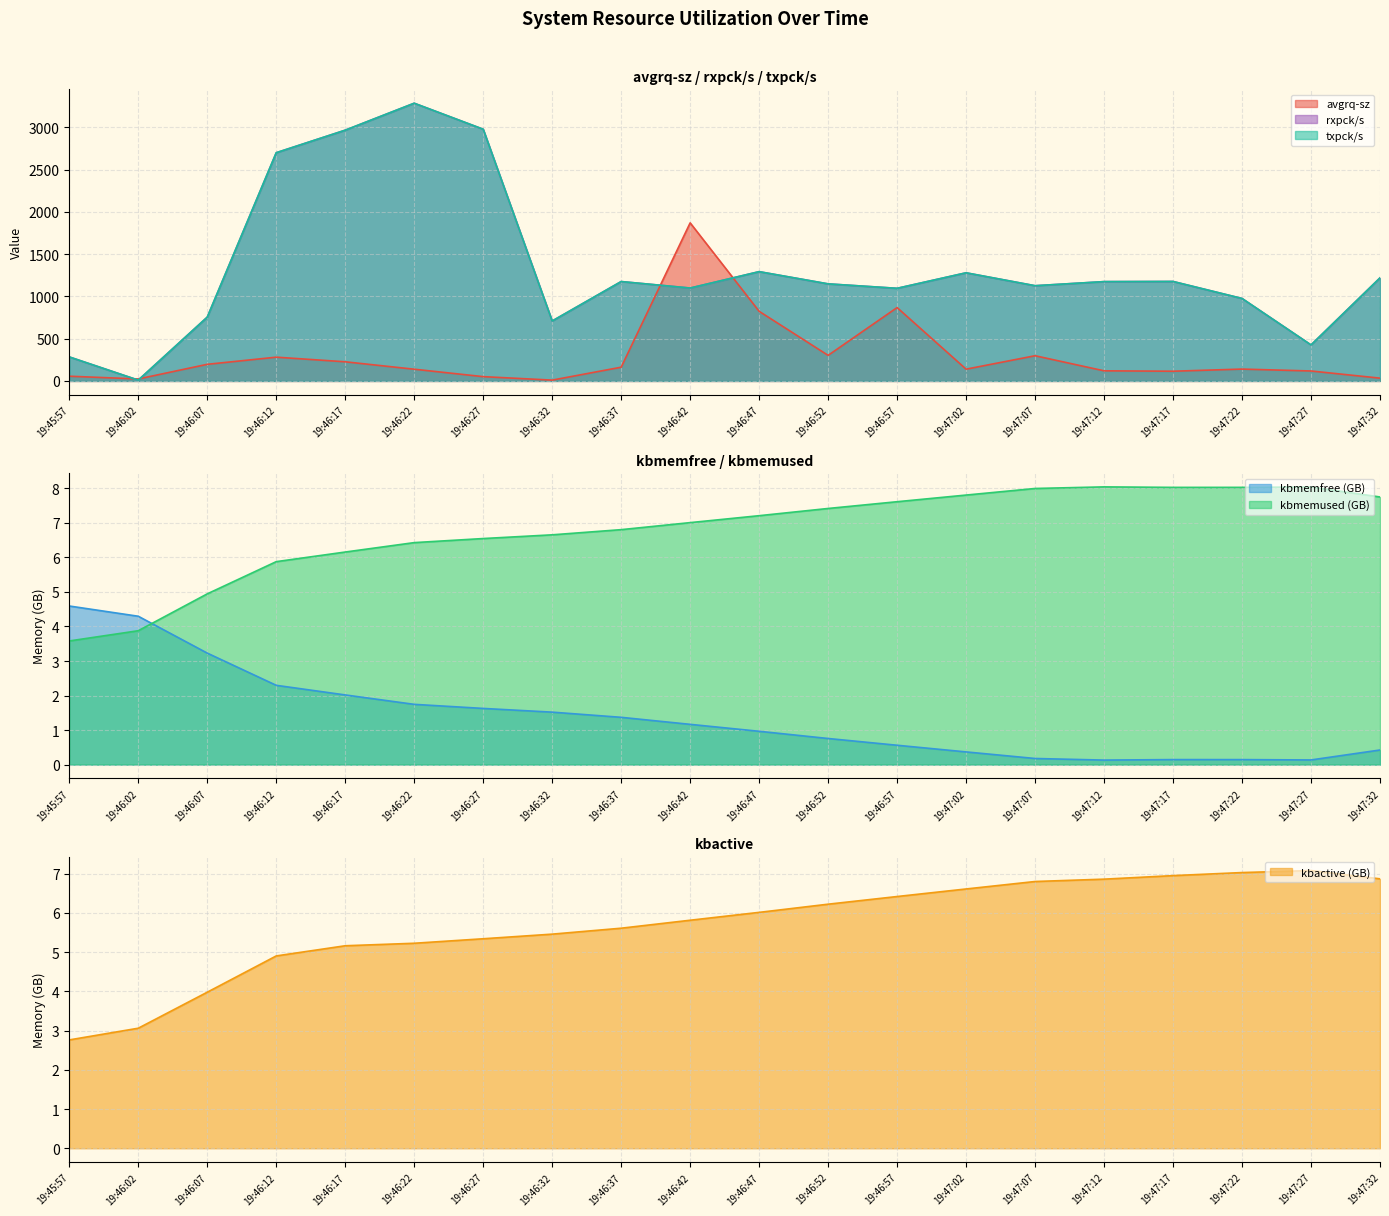

What is the difference between the second highest and minimum values in the kbmemfree(K) series?

4.2